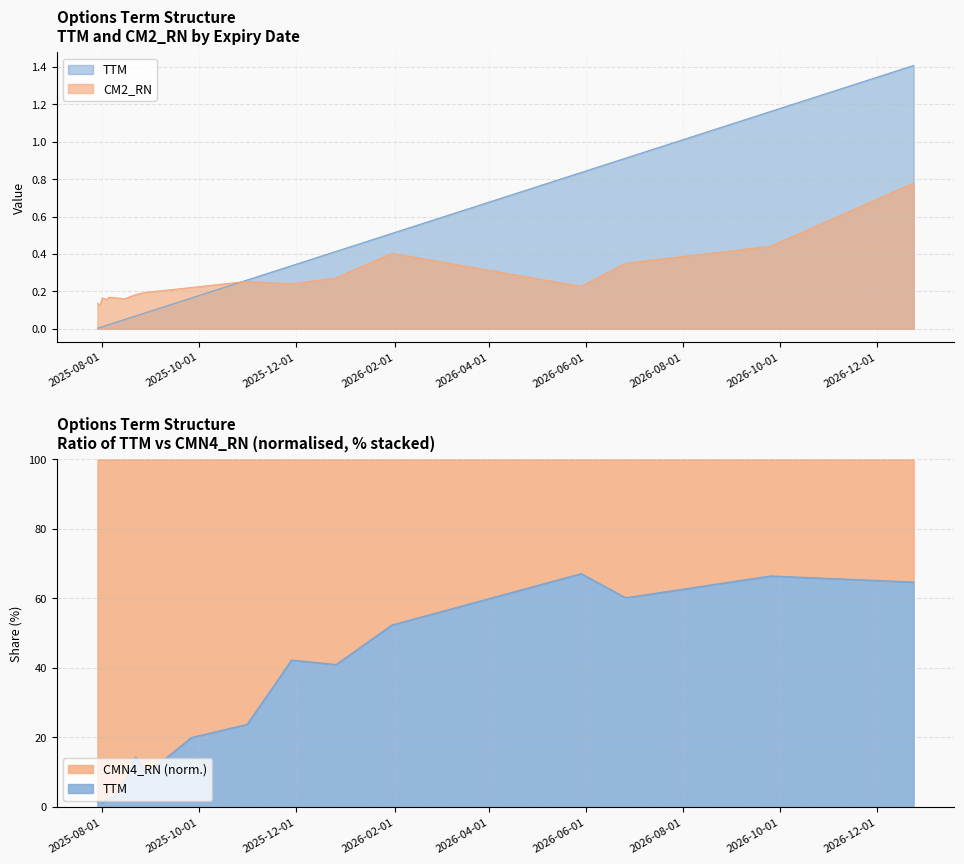

Which has a higher value, 2026-06-26 or 2025-09-26?

2026-06-26